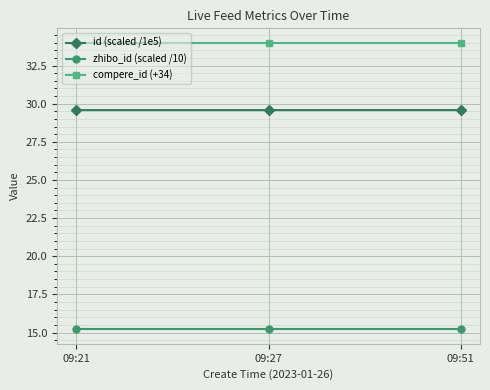

List the series in order of their peak value, highest first.

compere_id (+34), id (scaled /1e5), zhibo_id (scaled /10)